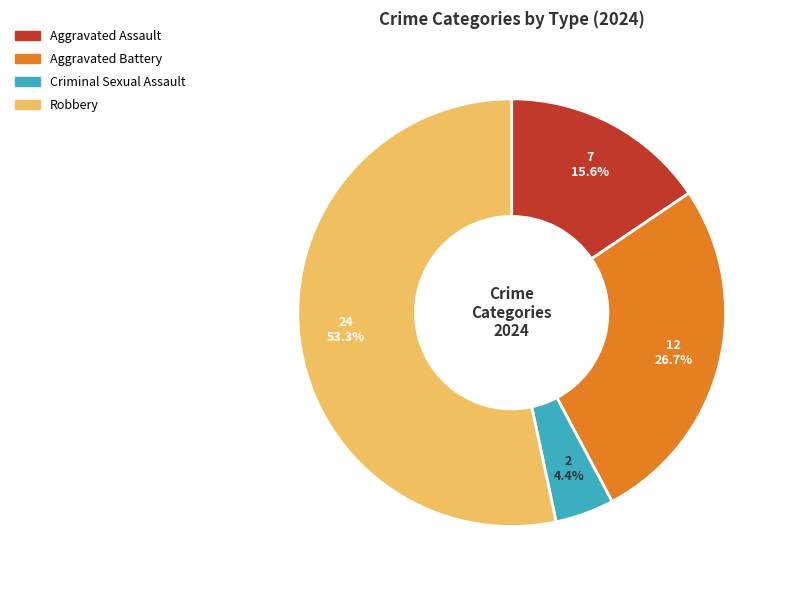

How many slices are in this pie chart?

4